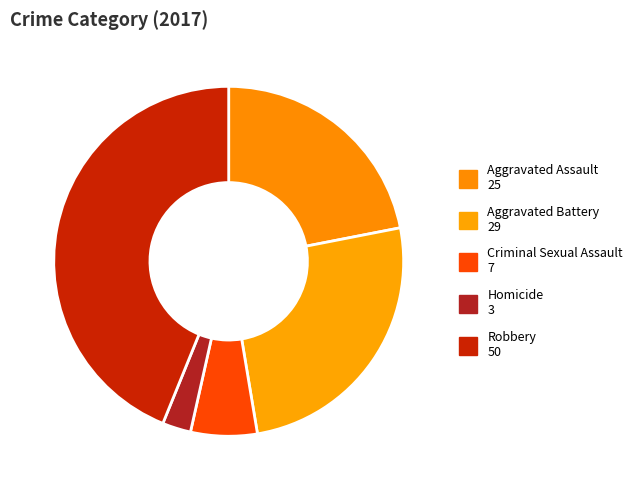

Is there any slice that represents more than half of the pie?

No